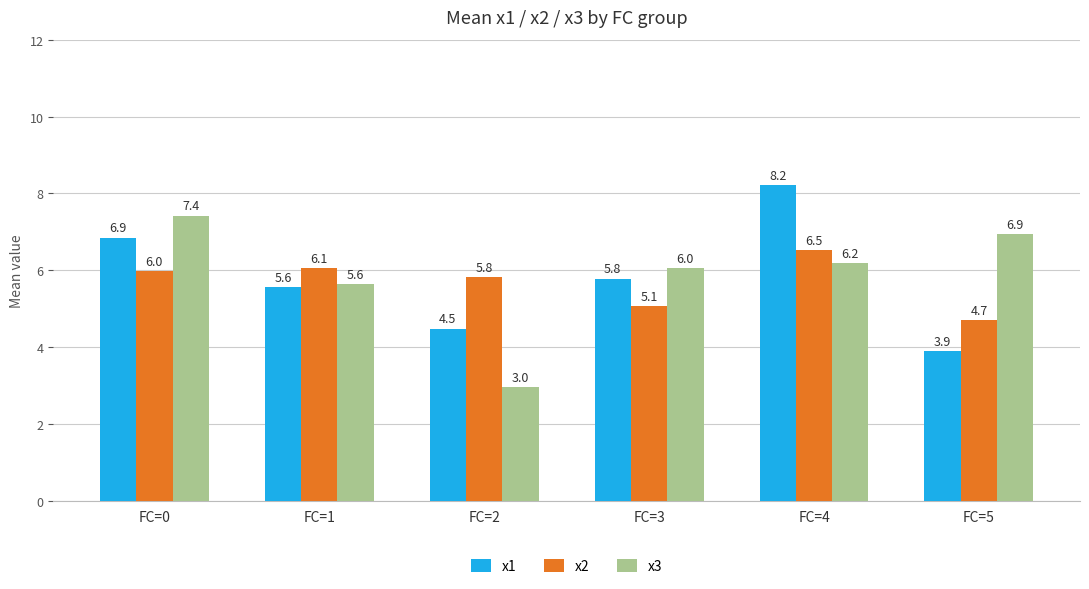

How many bars are there in each group?

3